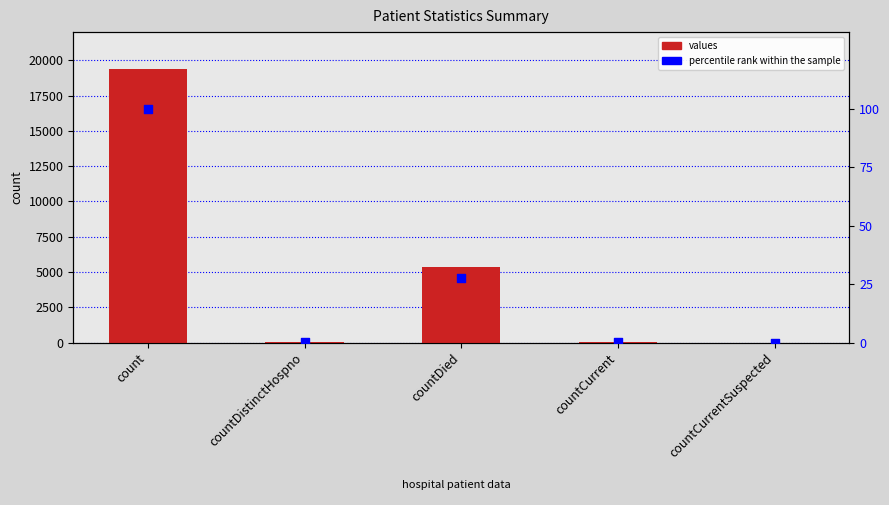

Is the value of values at countDied greater than the value of percentile rank within the sample at countCurrentSuspected?

Yes